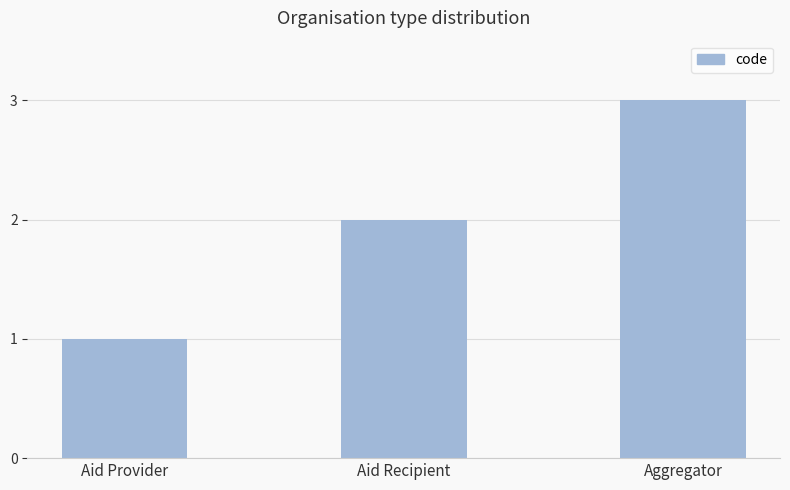

What is the greatest value displayed?

3